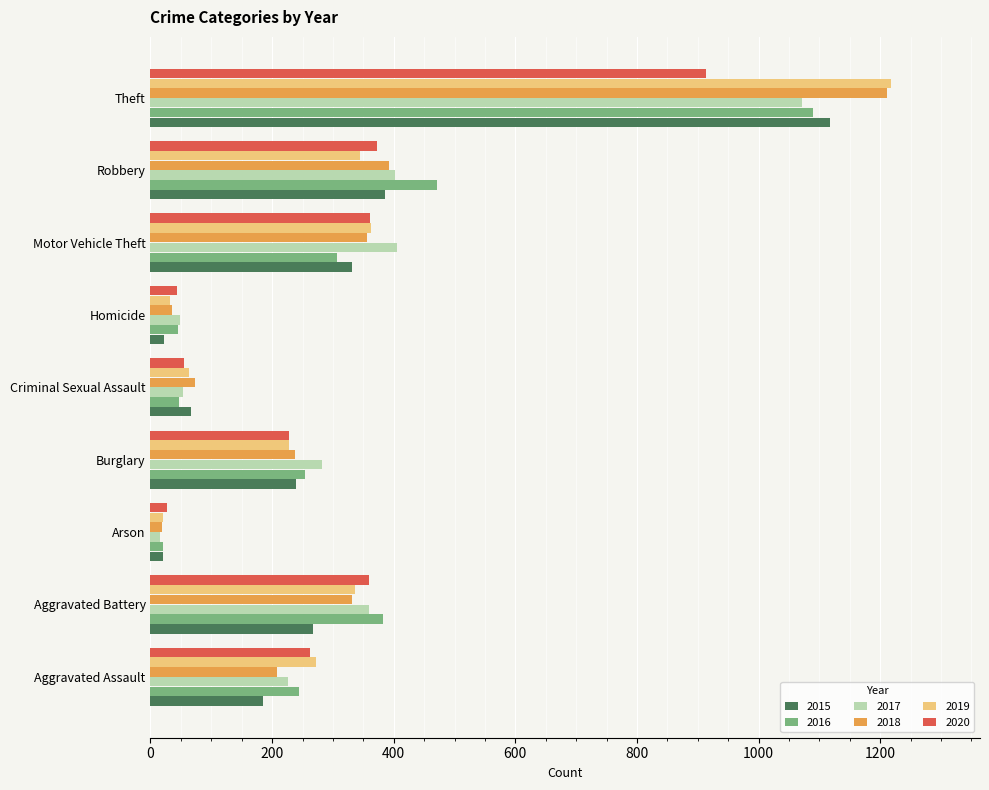

Which category has the highest value in the 2019 series?

Theft